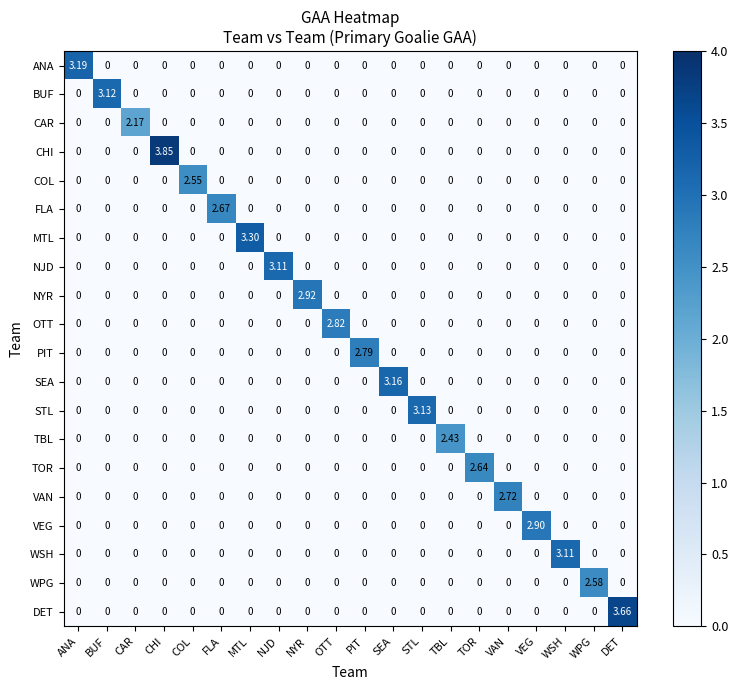

At which category does the chart reach its peak across all series?

CHI